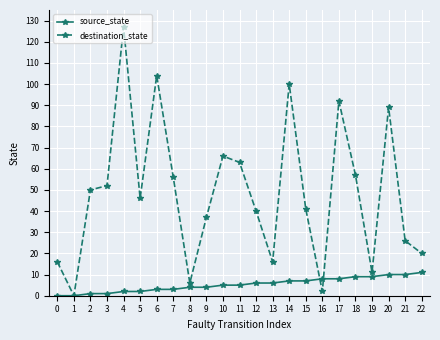

Where is the first local minimum for destination_state?

1